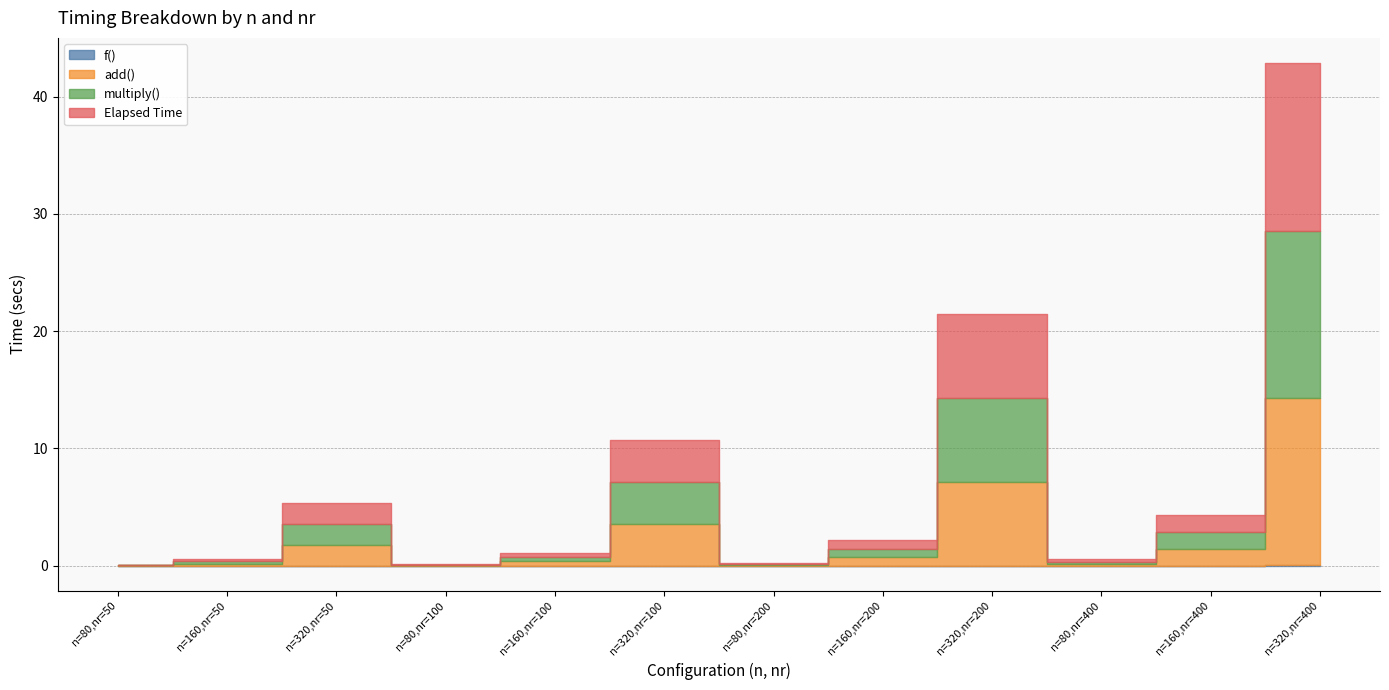

What is the value of the multiply() point at the 2nd from the left?

0.2